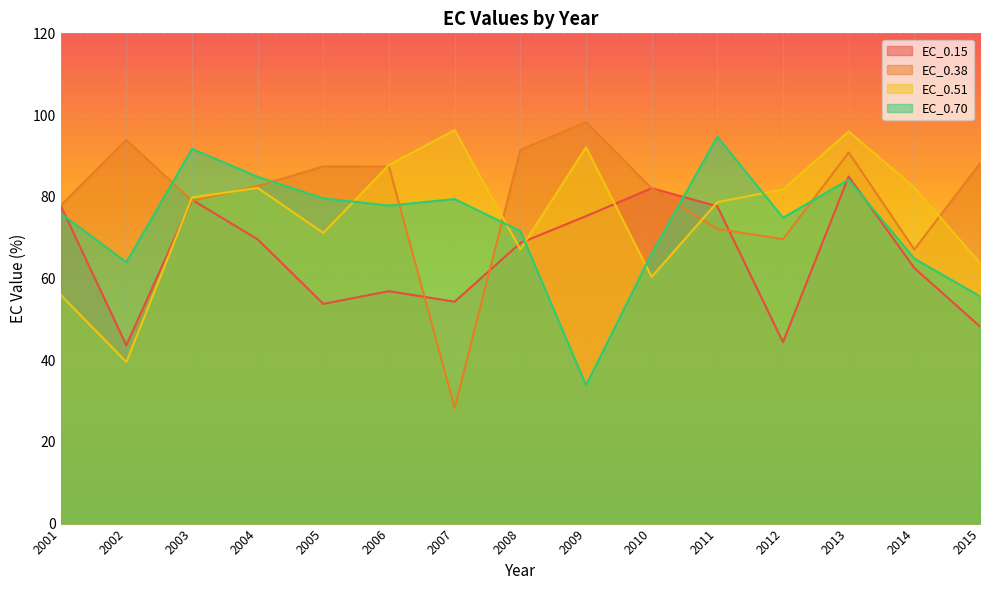

At which label is EC_0.38 closest to 63?

2014